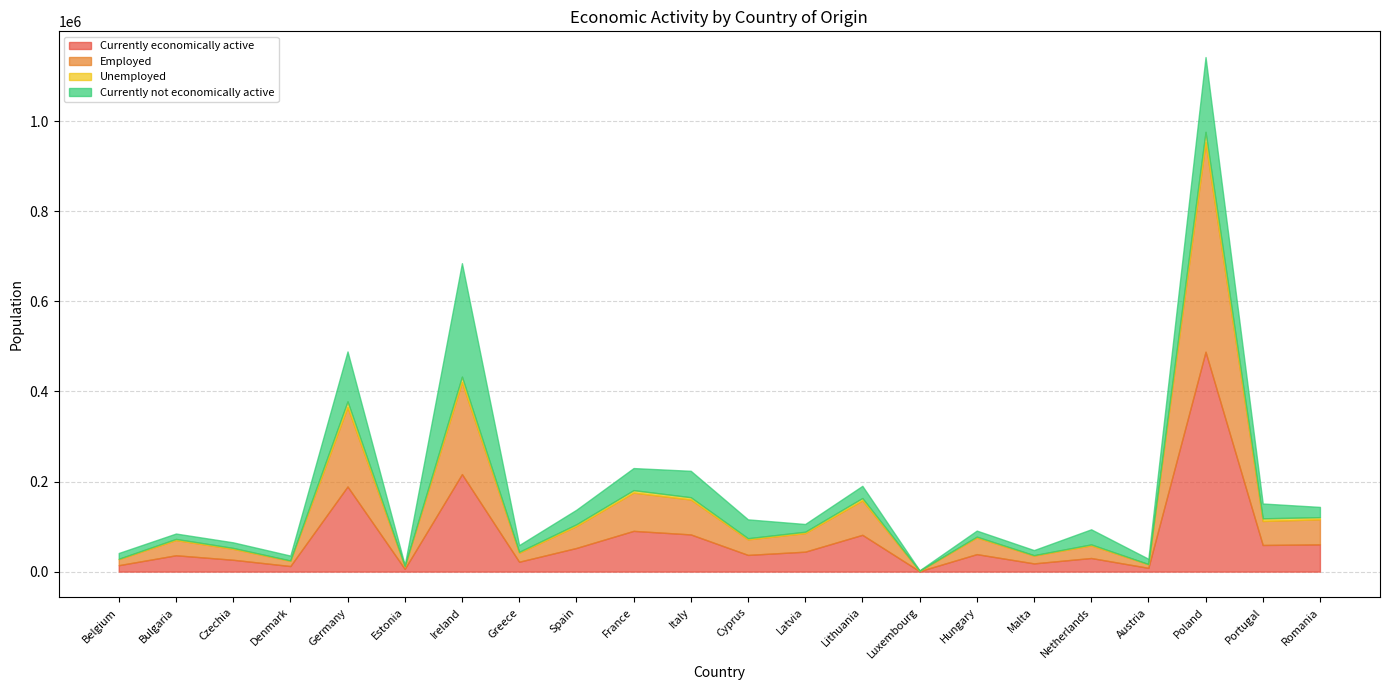

At which category is the sum across all series the highest?

Poland